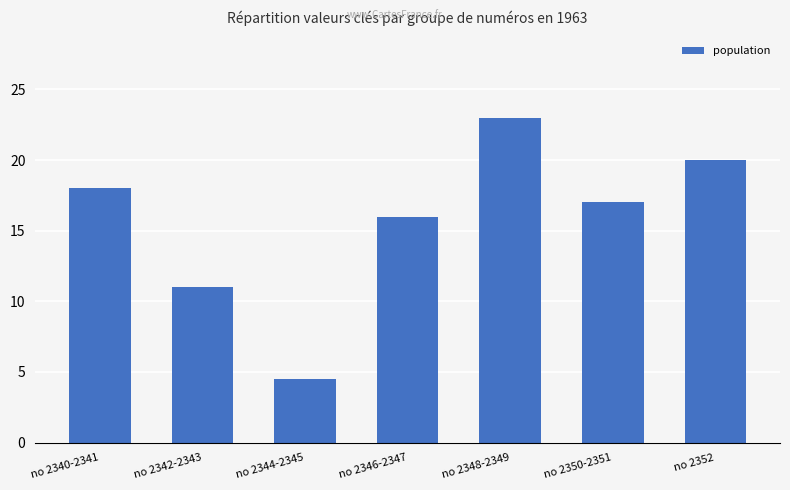

Are the bars grouped side by side (vs. stacked)?

No